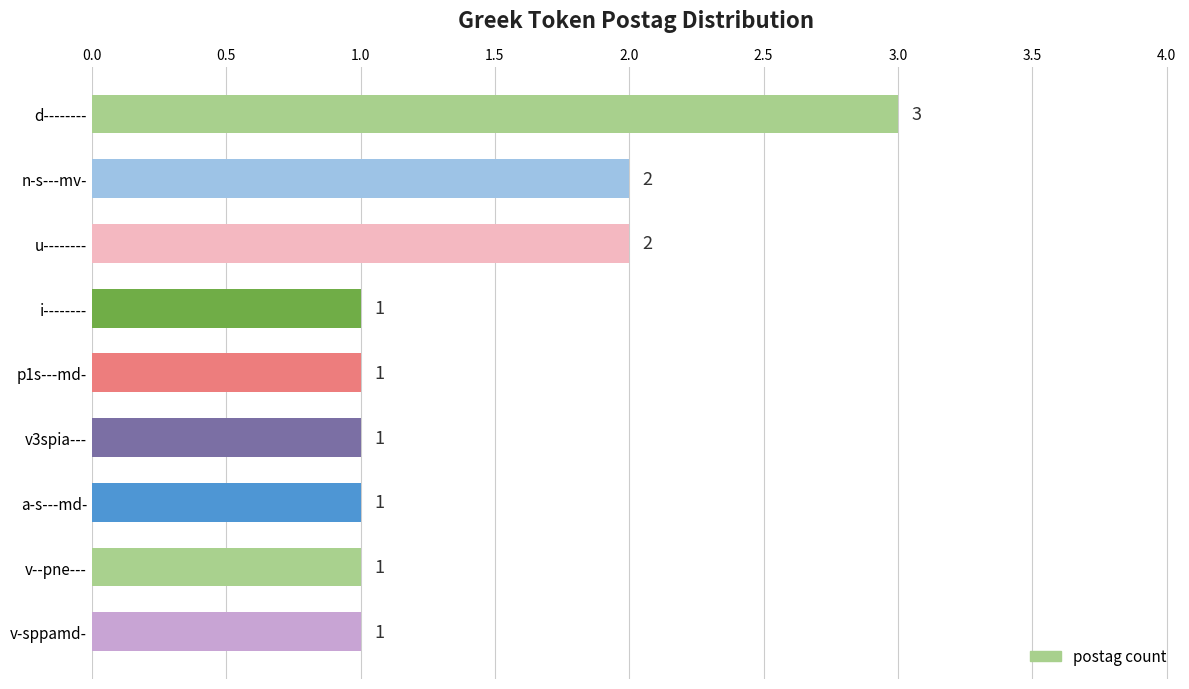

Reading top to bottom, list all the values displayed in this chart.

d--------=3	n-s---mv-=2	u--------=2	i--------=1	p1s---md-=1	v3spia---=1	a-s---md-=1	v--pne---=1	v-sppamd-=1